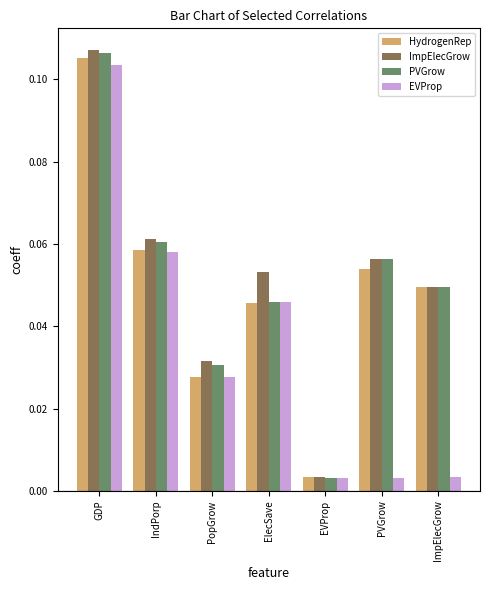

List the labels in order of PVGrow value, largest first.

GDP, IndPorp, PVGrow, ImpElecGrow, ElecSave, PopGrow, EVProp